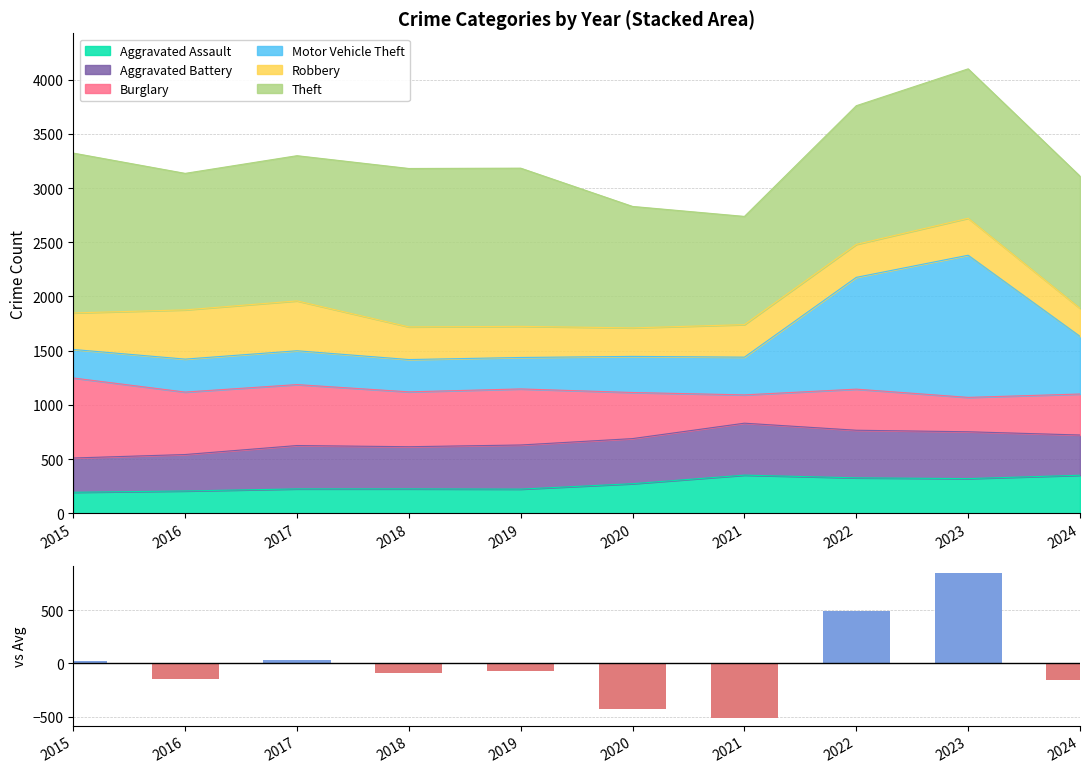

How many values are below -71?

6